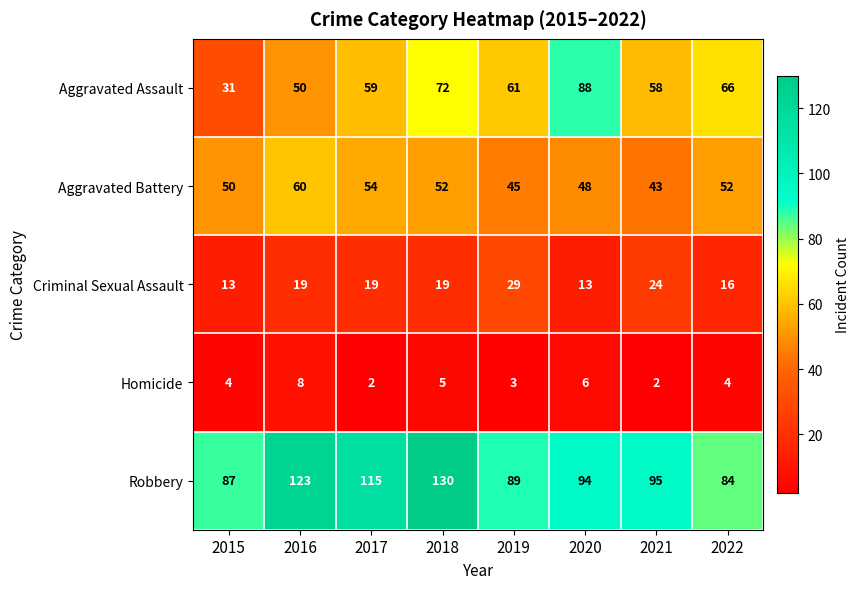

Which category has the highest value across all series?

2018